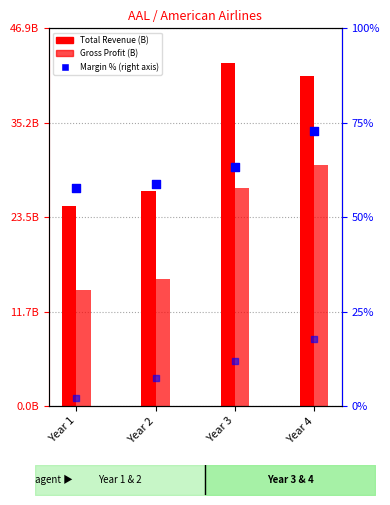

Is the value of Operating Margin % at Year 2 greater than the value of Gross Margin % at Year 3?

No